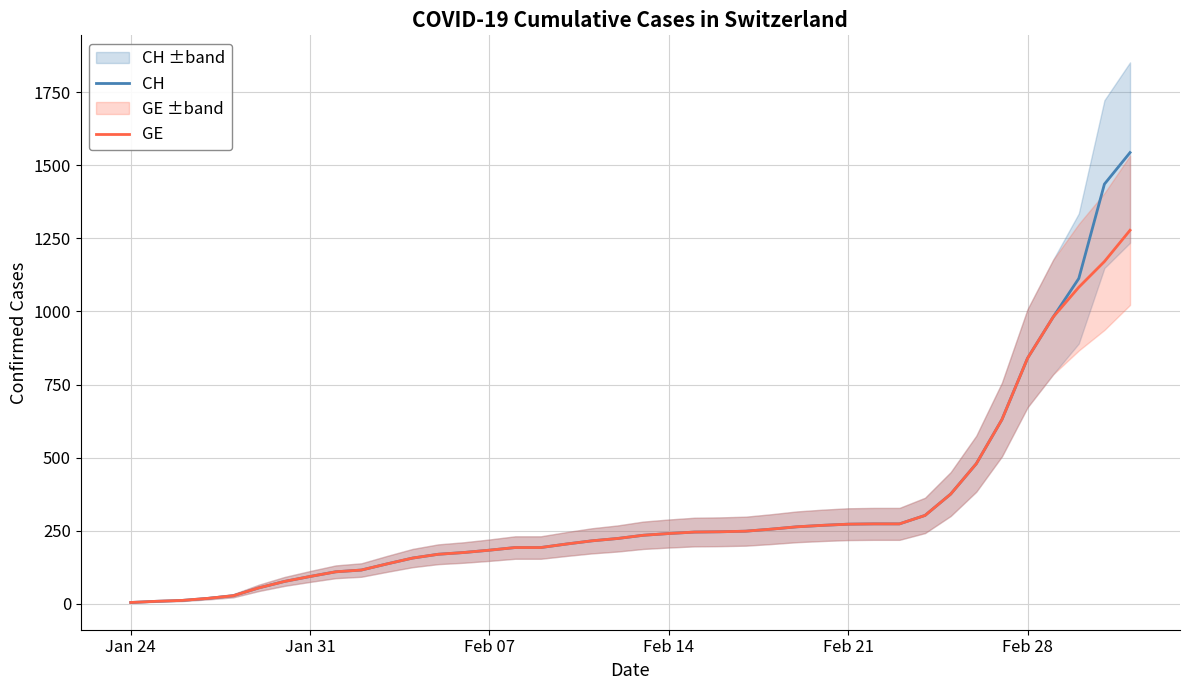

Which series has the largest total across all categories?

CH